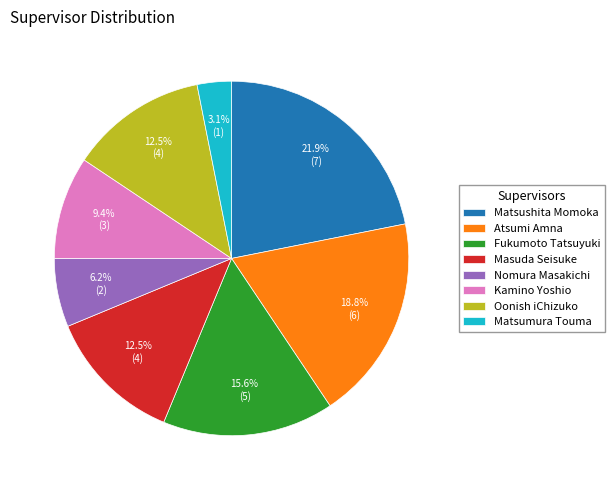

To the nearest percent, what is the average slice percentage?

12%